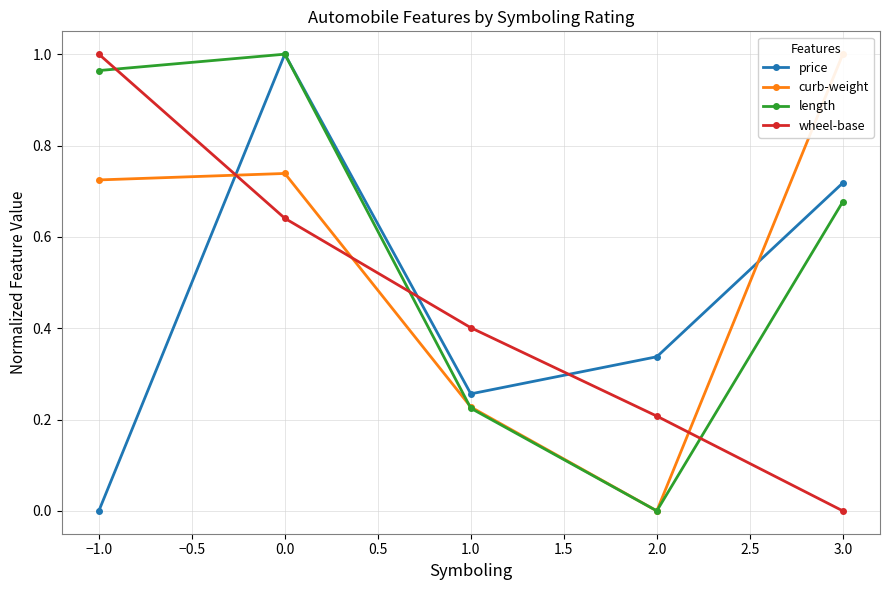

Count the number of categories in the chart.

5